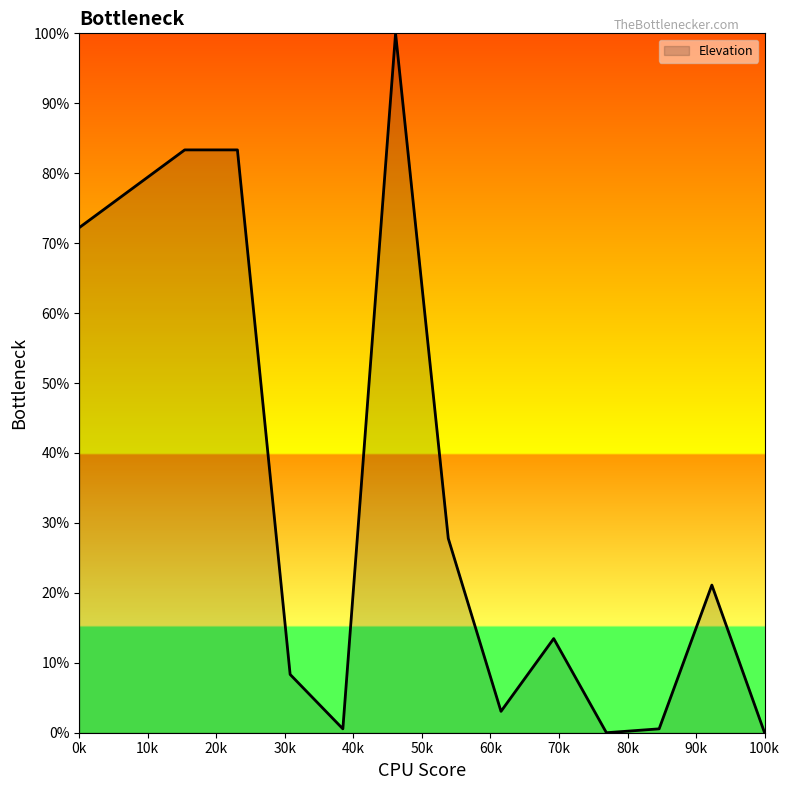

Does the chart have visible grid lines?

No